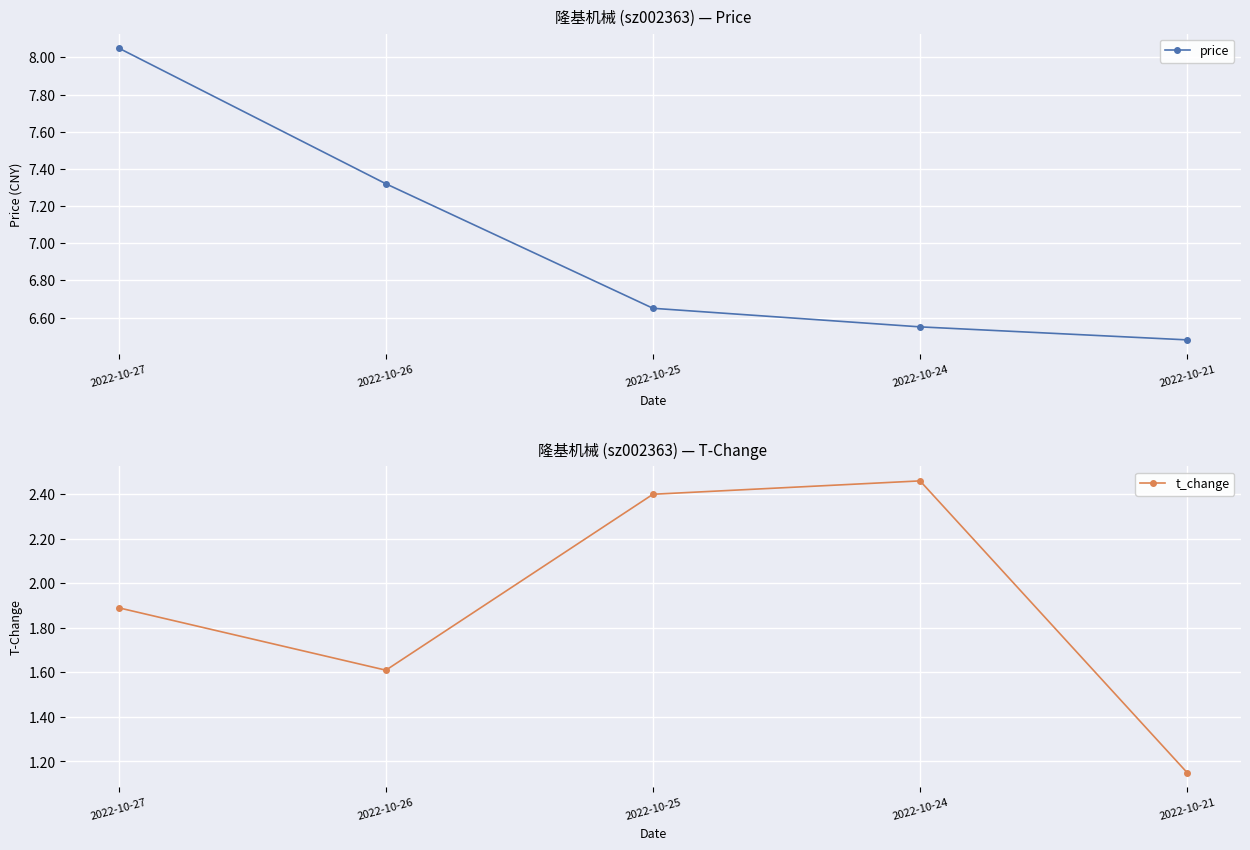

Count the number of data series in this chart.

2